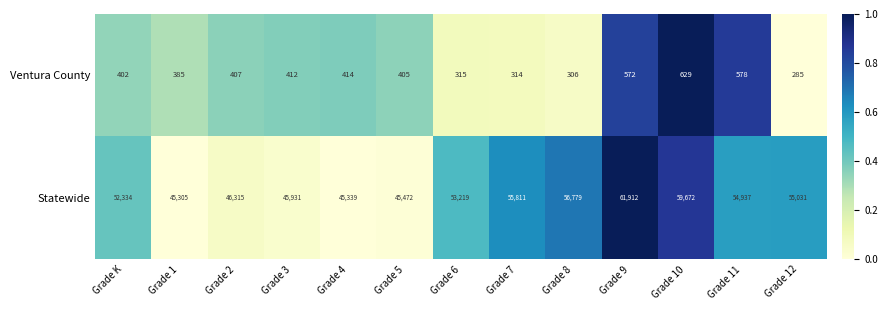

Reading left to right, list all the values displayed in this chart.

Ventura County: Grade K=402	Grade 1=385	Grade 2=407	Grade 3=412	Grade 4=414	Grade 5=405	Grade 6=315	Grade 7=314	Grade 8=306	Grade 9=572	Grade 10=629	Grade 11=578	Grade 12=285
Statewide: Grade K=52334	Grade 1=45305	Grade 2=46315	Grade 3=45931	Grade 4=45339	Grade 5=45472	Grade 6=53219	Grade 7=55811	Grade 8=56779	Grade 9=61912	Grade 10=59672	Grade 11=54937	Grade 12=55031